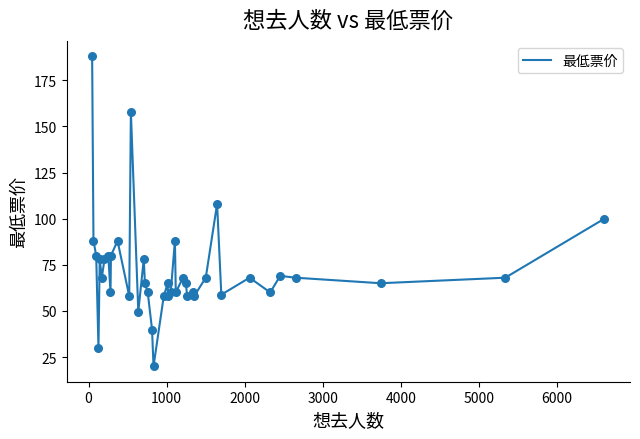

What is the greatest value displayed?

188.0